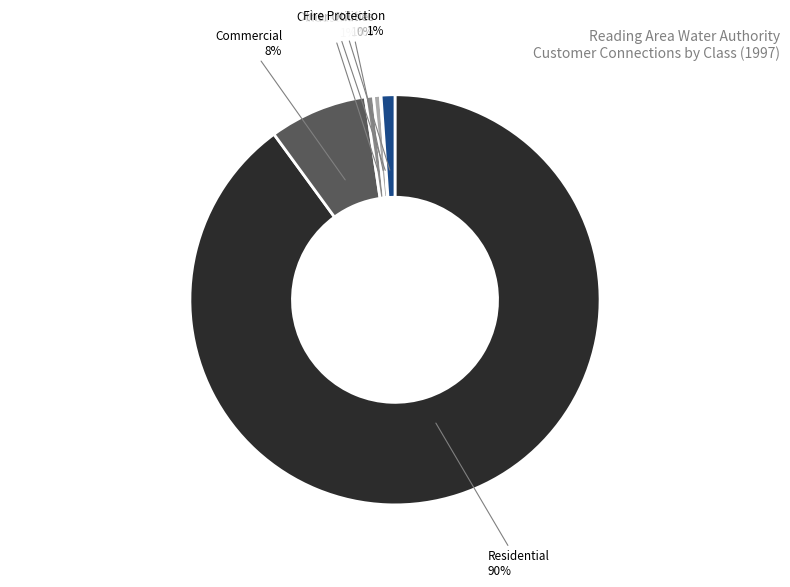

Is there any slice that represents more than half of the pie?

Yes